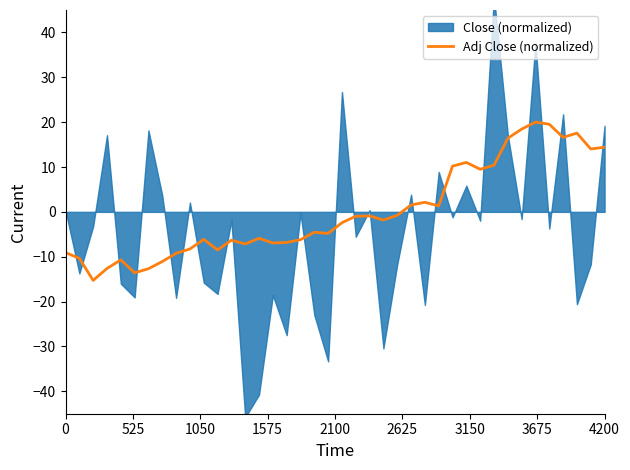

Is it true that Adj Close (normalized) equals -15.0 at 0?

False